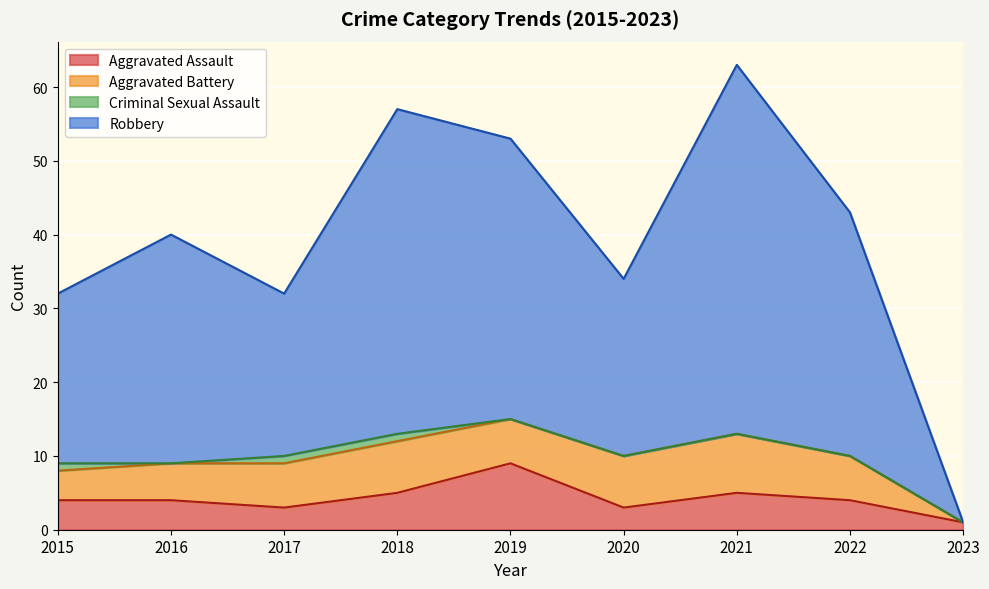

True or false: Aggravated Assault and Robbery intersect in this chart.

False